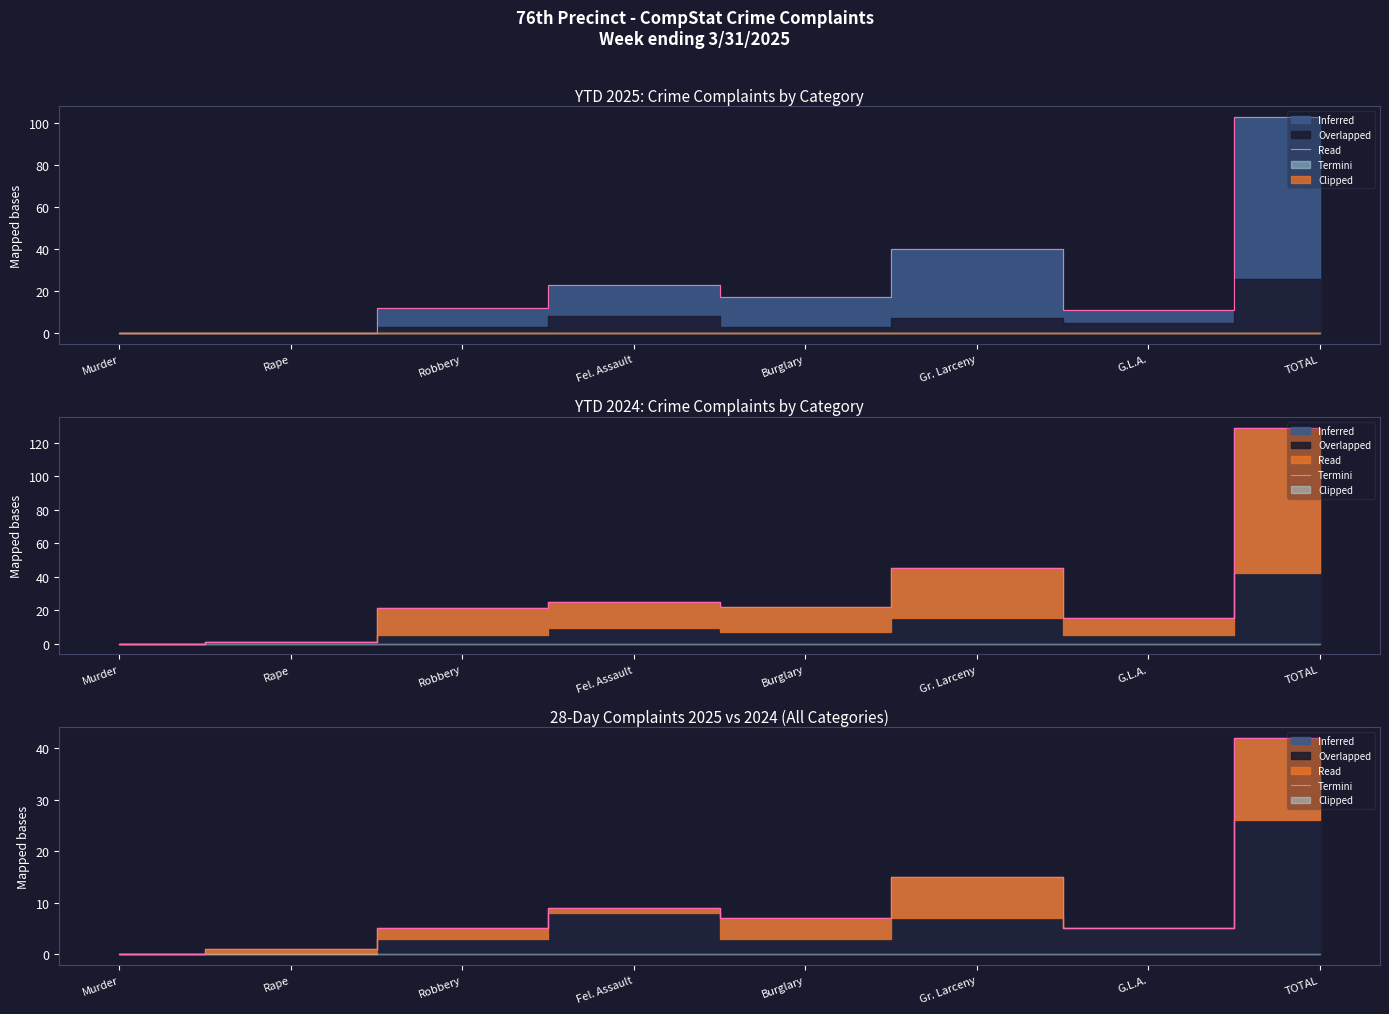

Approximately how many times larger is the value at Fel. Assault compared to TOTAL?

0.2